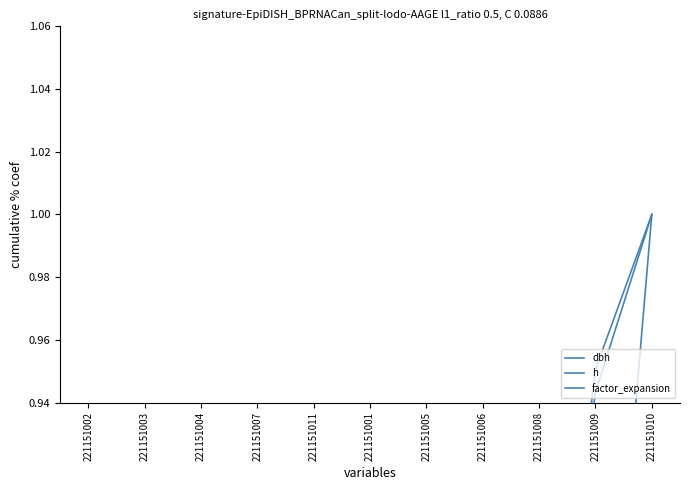

What is the sum of all dbh values?

6.1